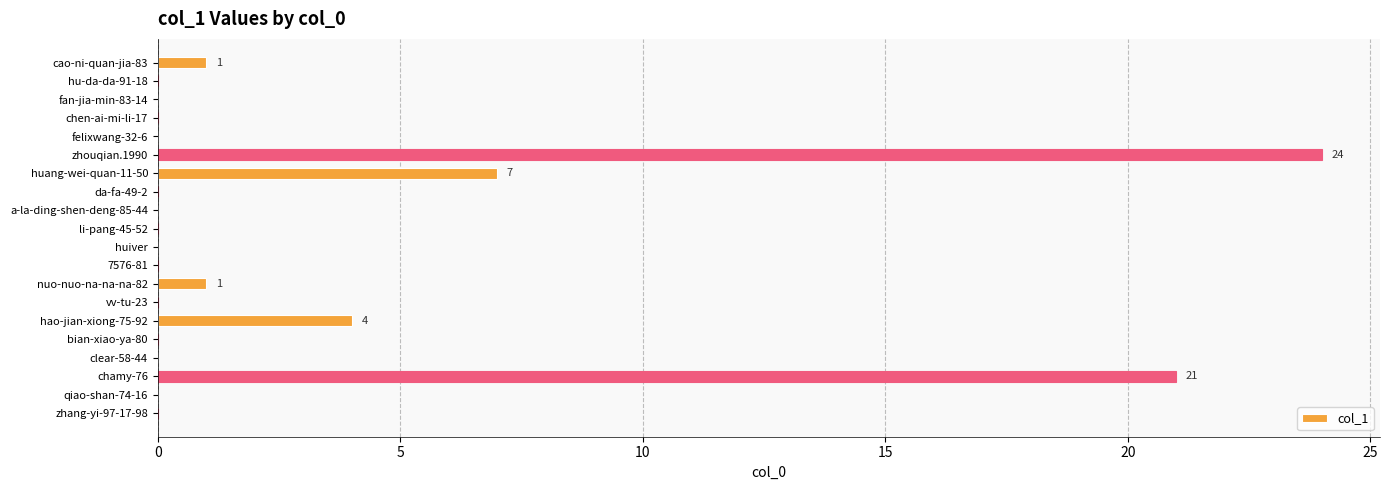

What is the maximum value shown in the chart?

24